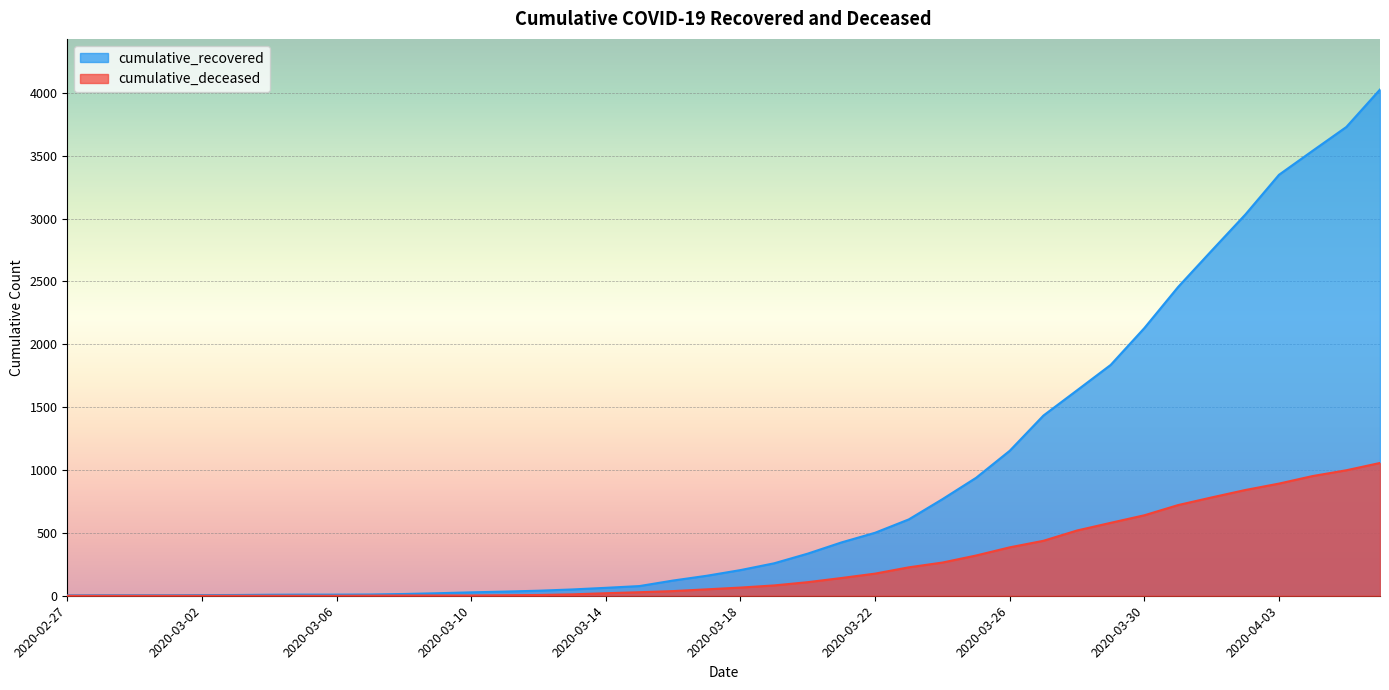

True or false: cumulative_recovered has more than 0 points higher than both neighbors.

False